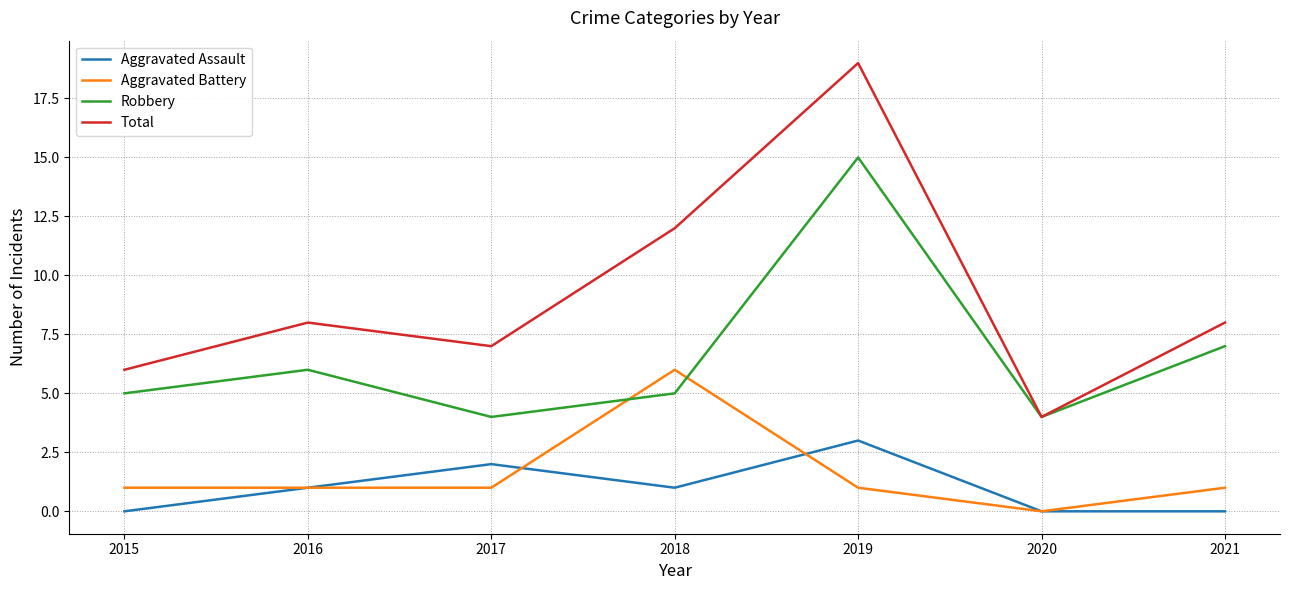

At how many categories does at least one series exceed 11?

2